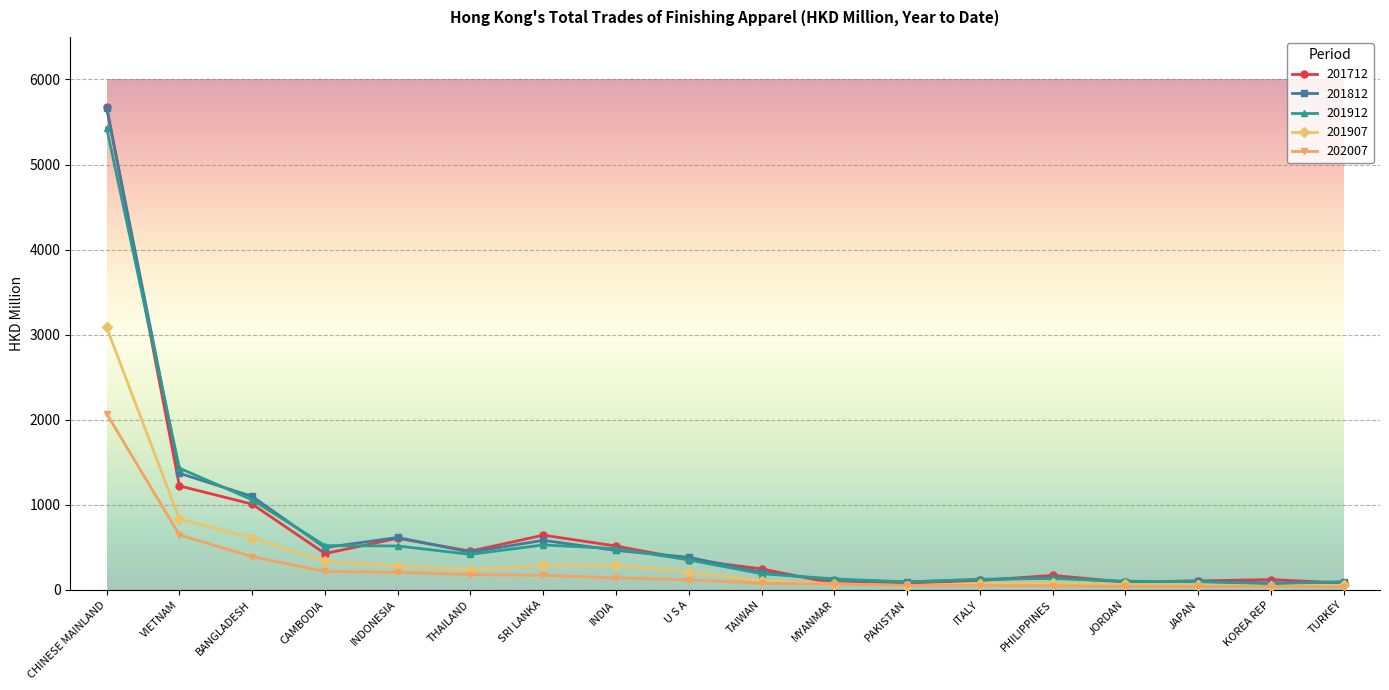

Which series has the widest spread of values?

201712